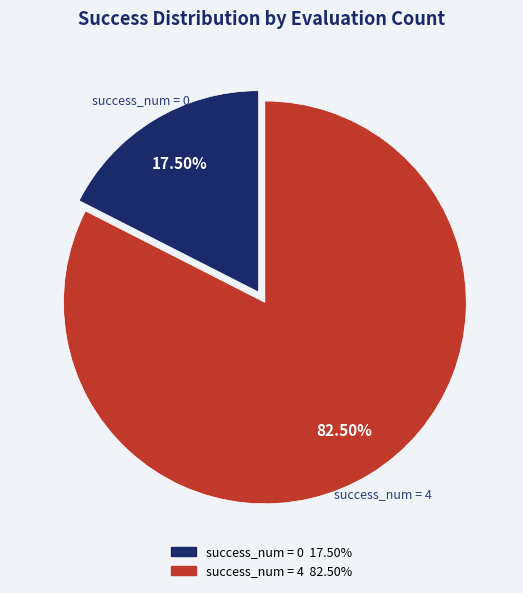

Approximately how many times larger is the value at success_num = 4 compared to success_num = 0?

4.7